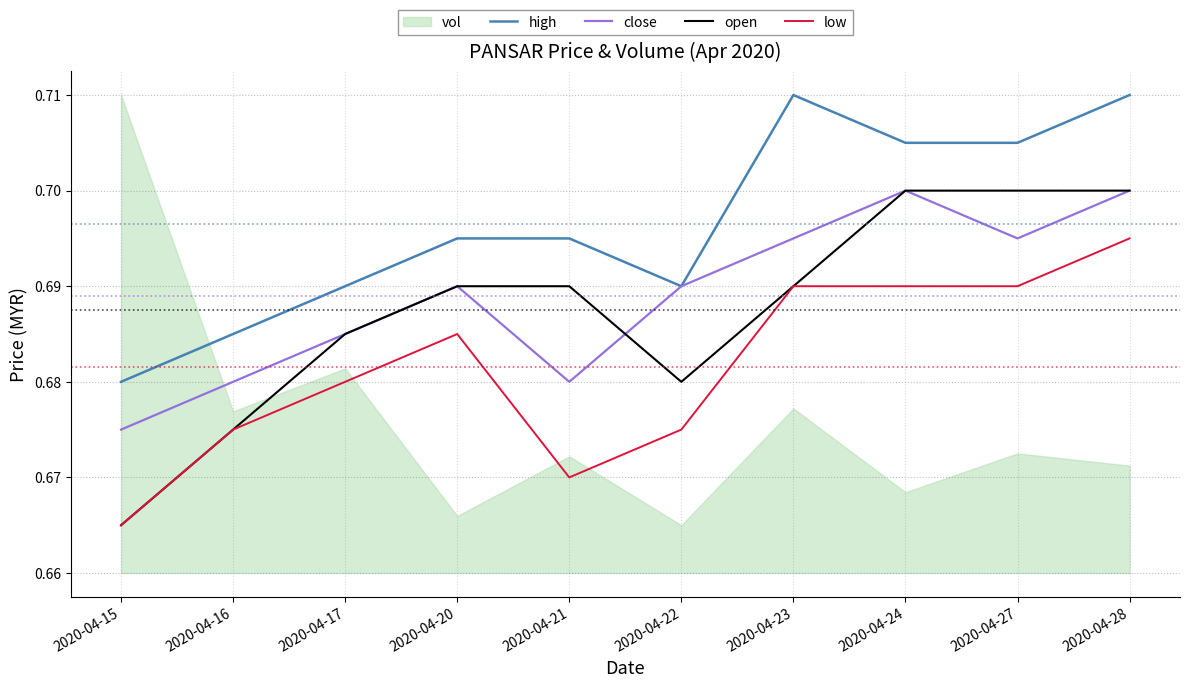

True or false: high has a value of 0.3 at 2020-04-20.

False